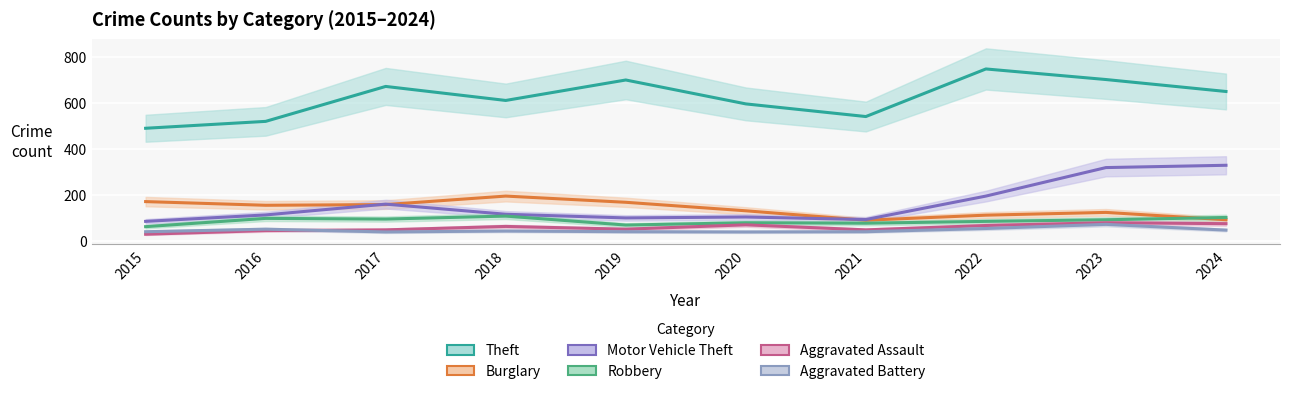

Read the Aggravated Battery value at 2016, to the nearest 5.

50